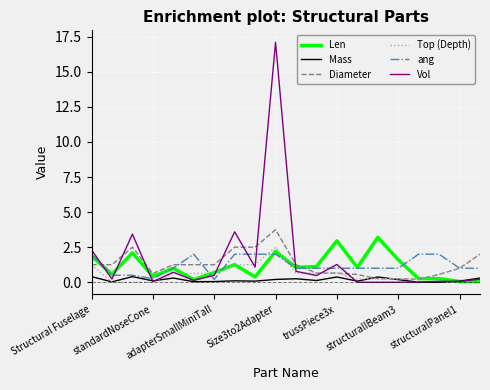

True or false: Diameter and Vol cross at least once.

True